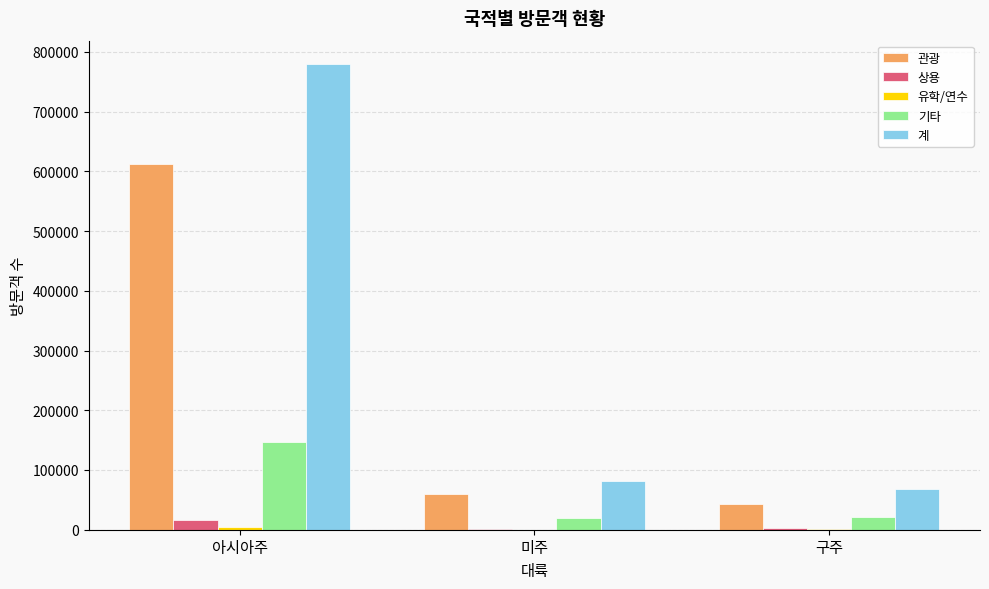

True or false: 기타 has a value of 224160 at 아시아주.

False